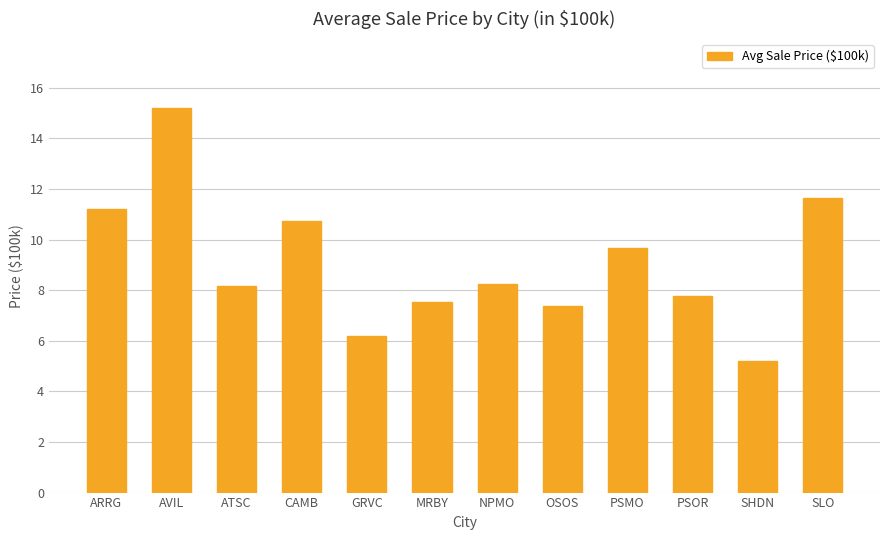

What is the change in value from AVIL to SHDN?

-10.0